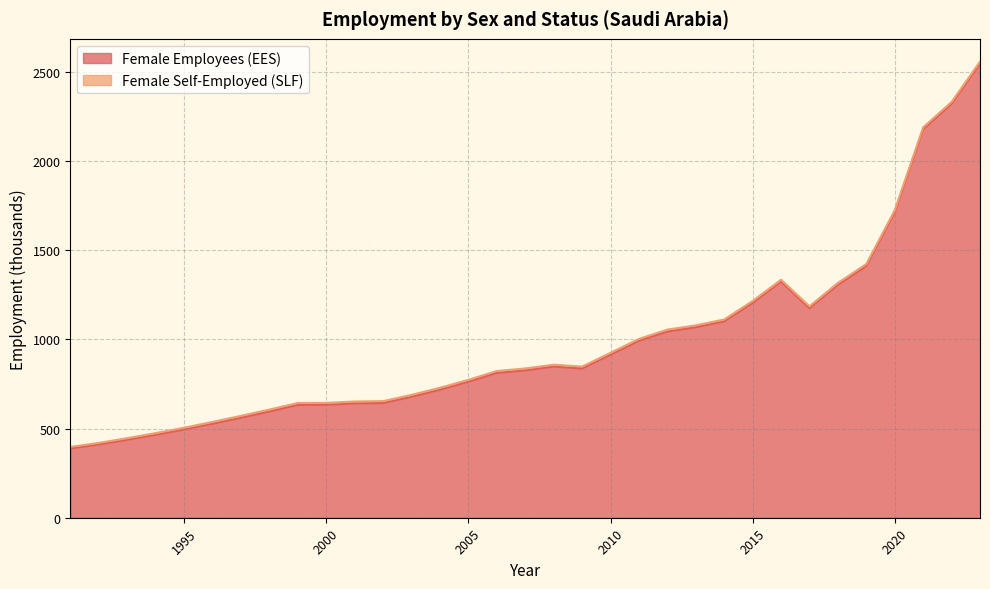

Read the value at 2001.

641.1